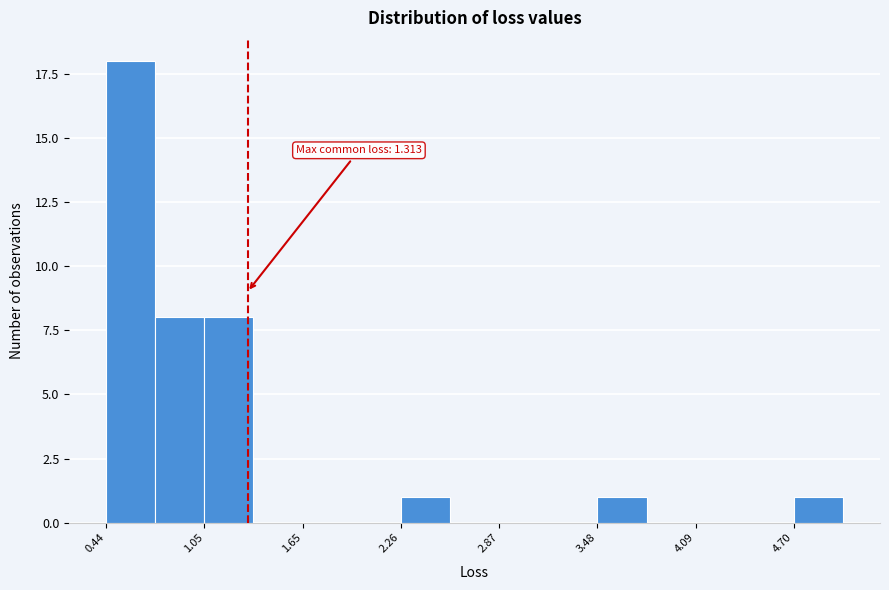

Read against the x-axis, roughly where is the centre of the tallest bar?

0.6